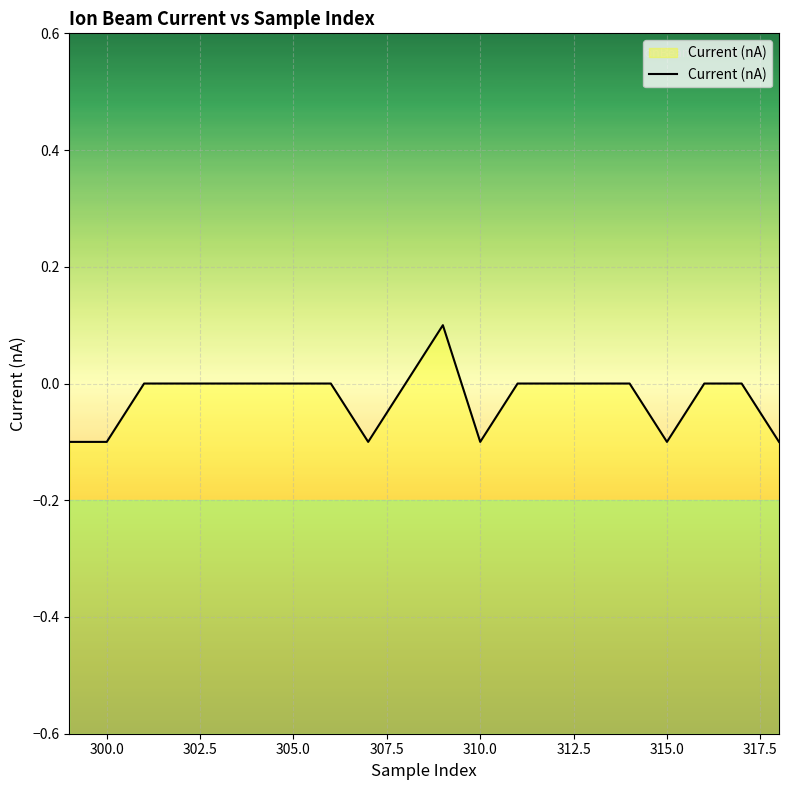

Is it true that the value at 305.0 is 0.0?

True